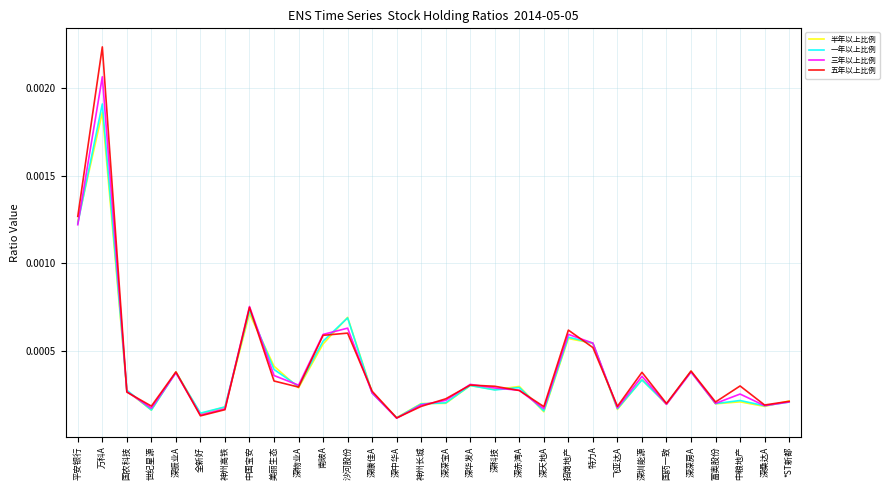

Which series has the widest spread of values?

五年以上比例